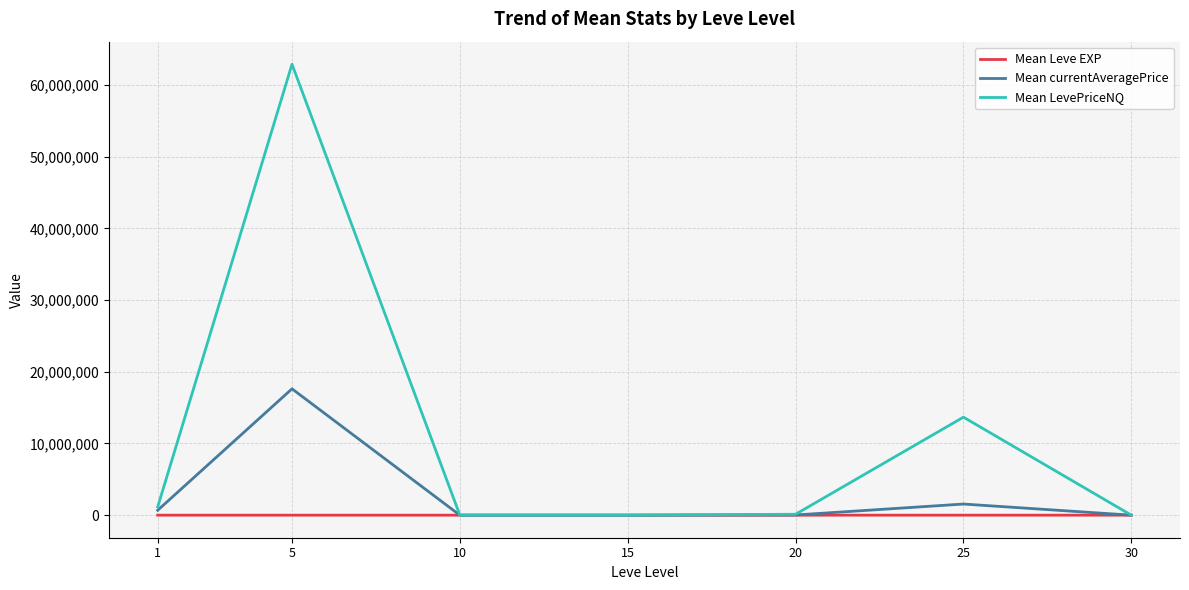

What is the greatest value displayed?

62917030.5